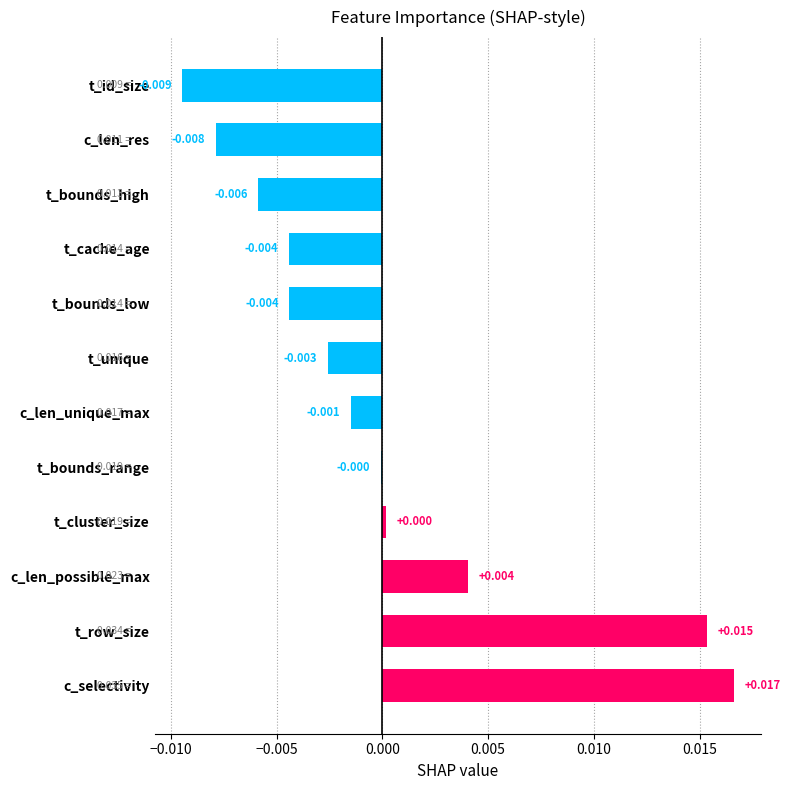

At which category does the chart reach its peak across all series?

c_selectivity